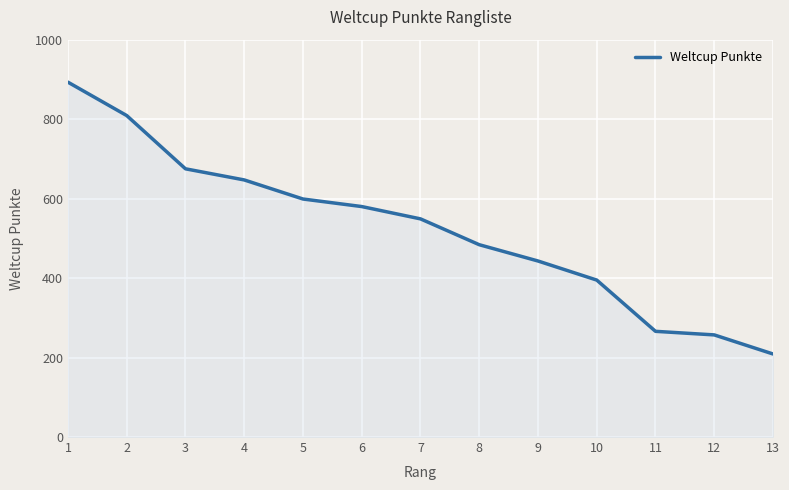

Count the number of data series in this chart.

1